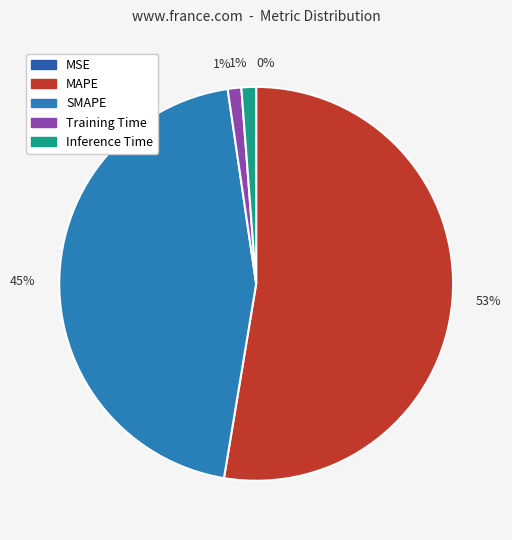

Does SMAPE account for over 50% of the chart?

No